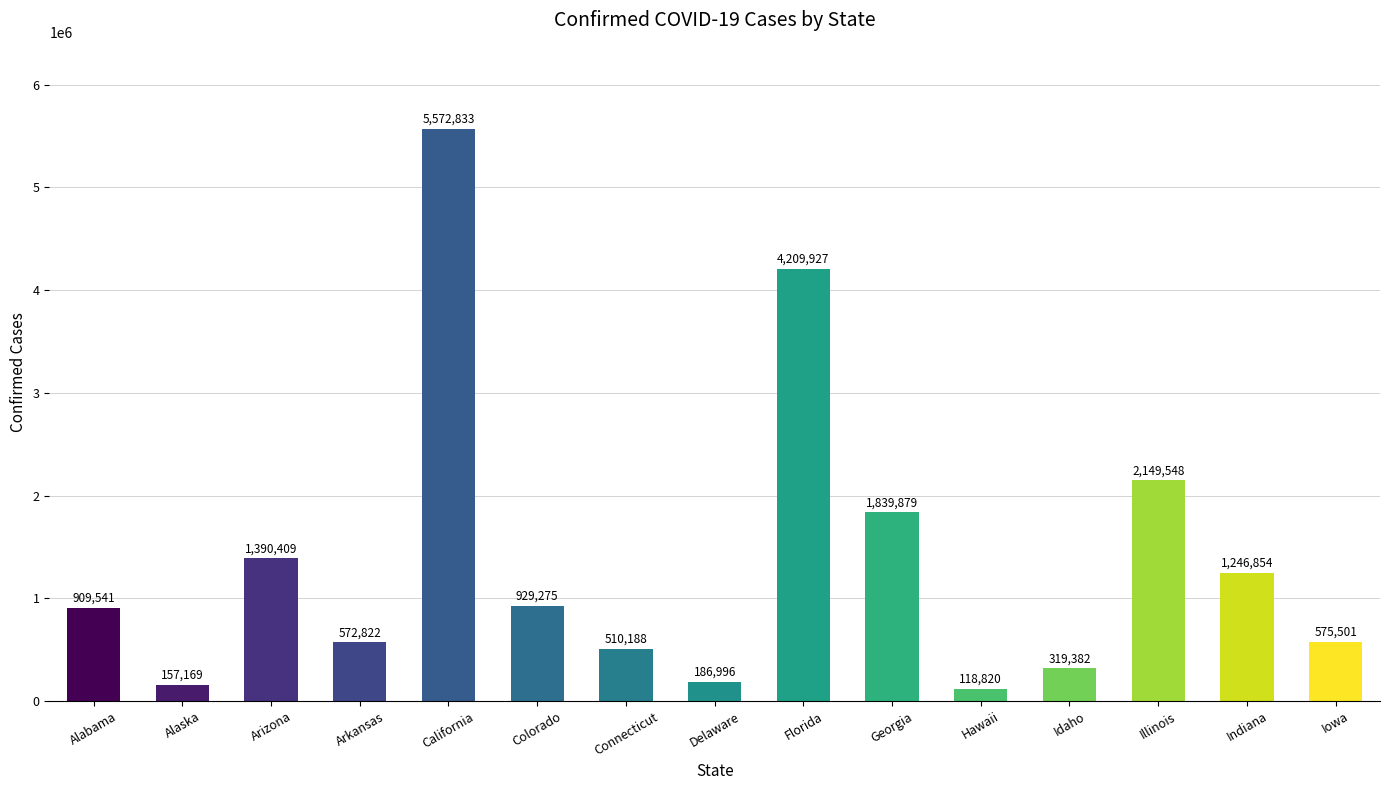

Reading left to right, list all the values displayed in this chart.

909541	157169	1390409	572822	5572833	929275	510188	186996	4209927	1839879	118820	319382	2149548	1246854	575501